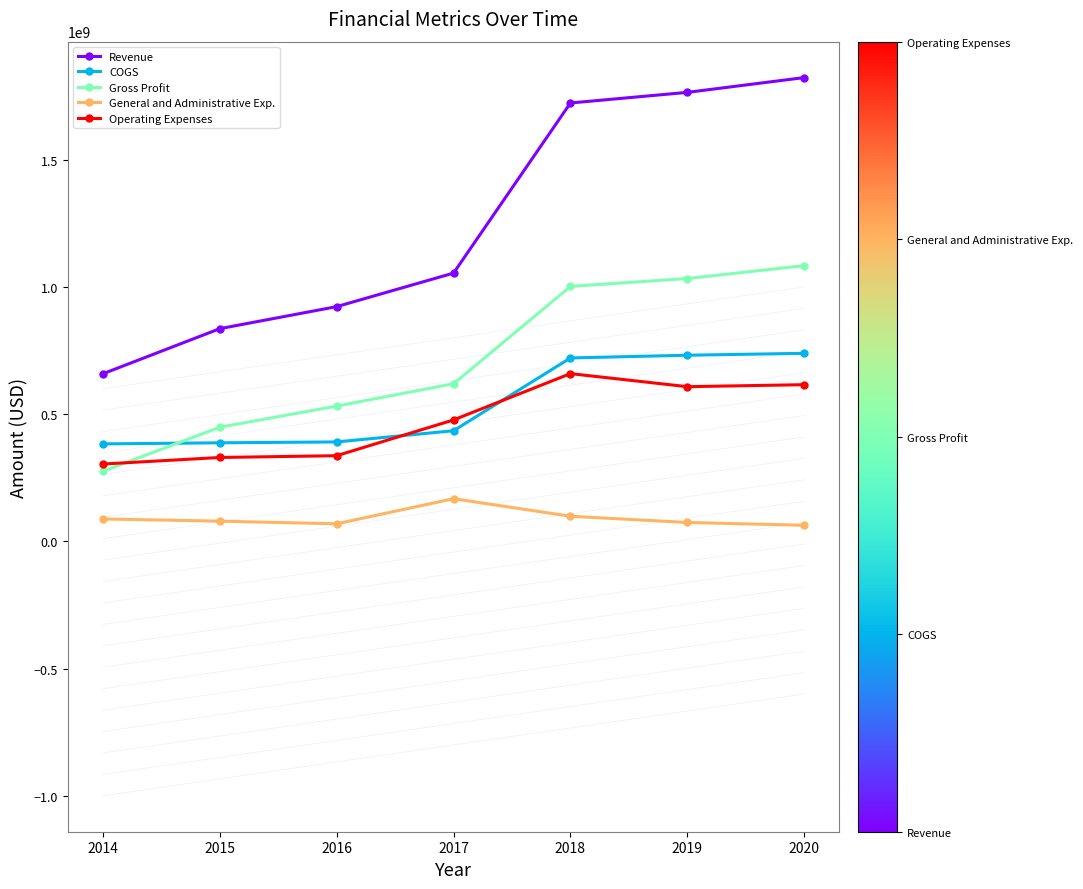

Which series has the largest total across all categories?

Revenue